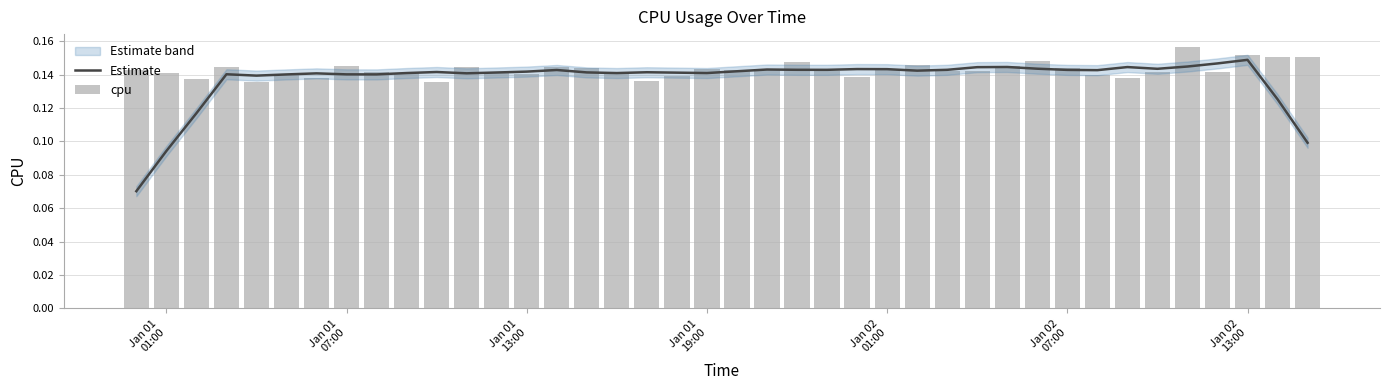

What is the highest value of the Estimate series?

0.1